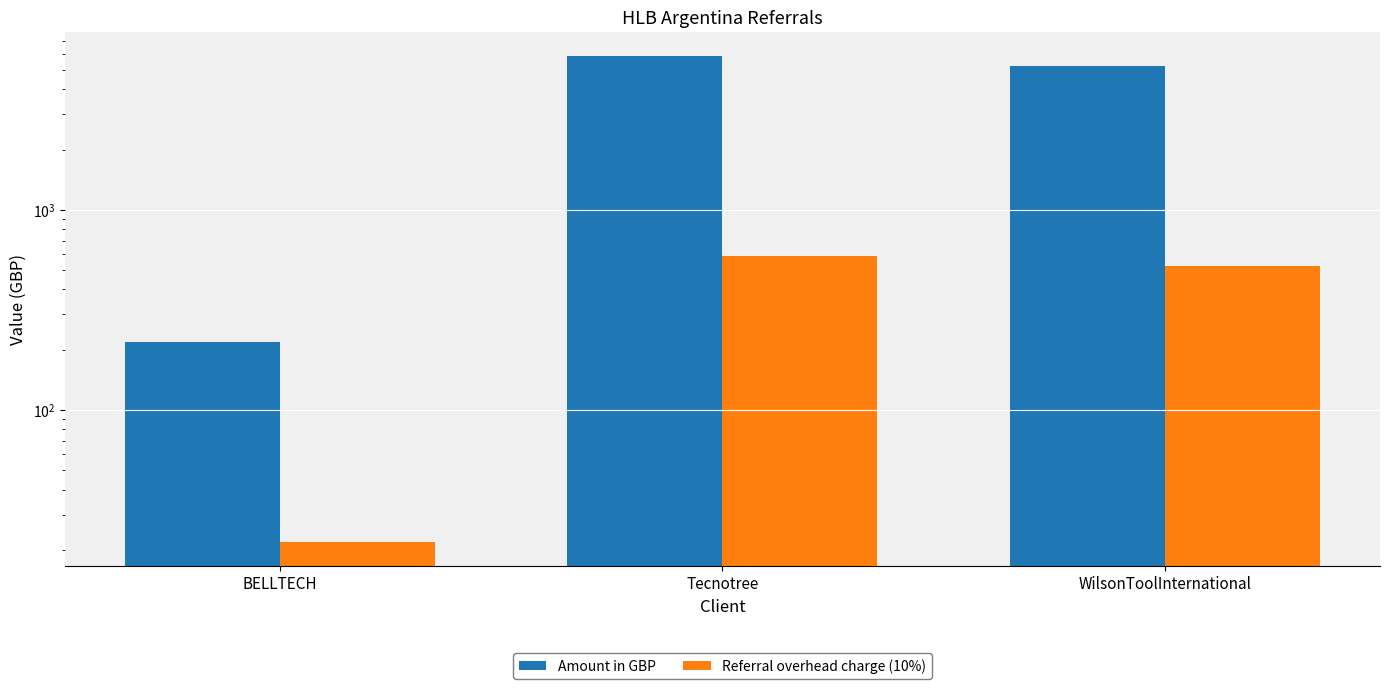

Is the value of Referral overhead charge (10%) at BELLTECH greater than the value of Amount in GBP at Tecnotree?

No